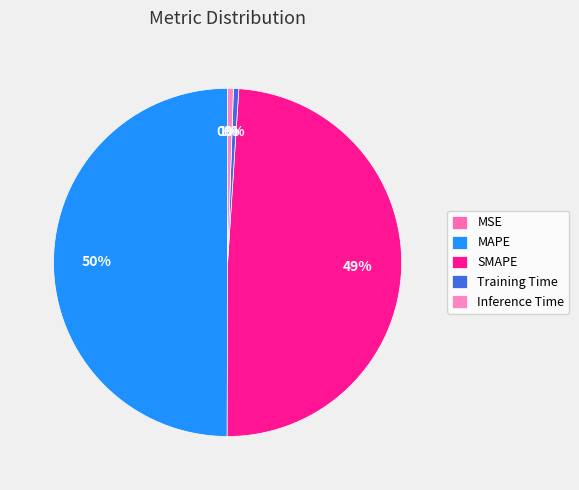

Is it true that Inference Time is 11% of the pie?

False